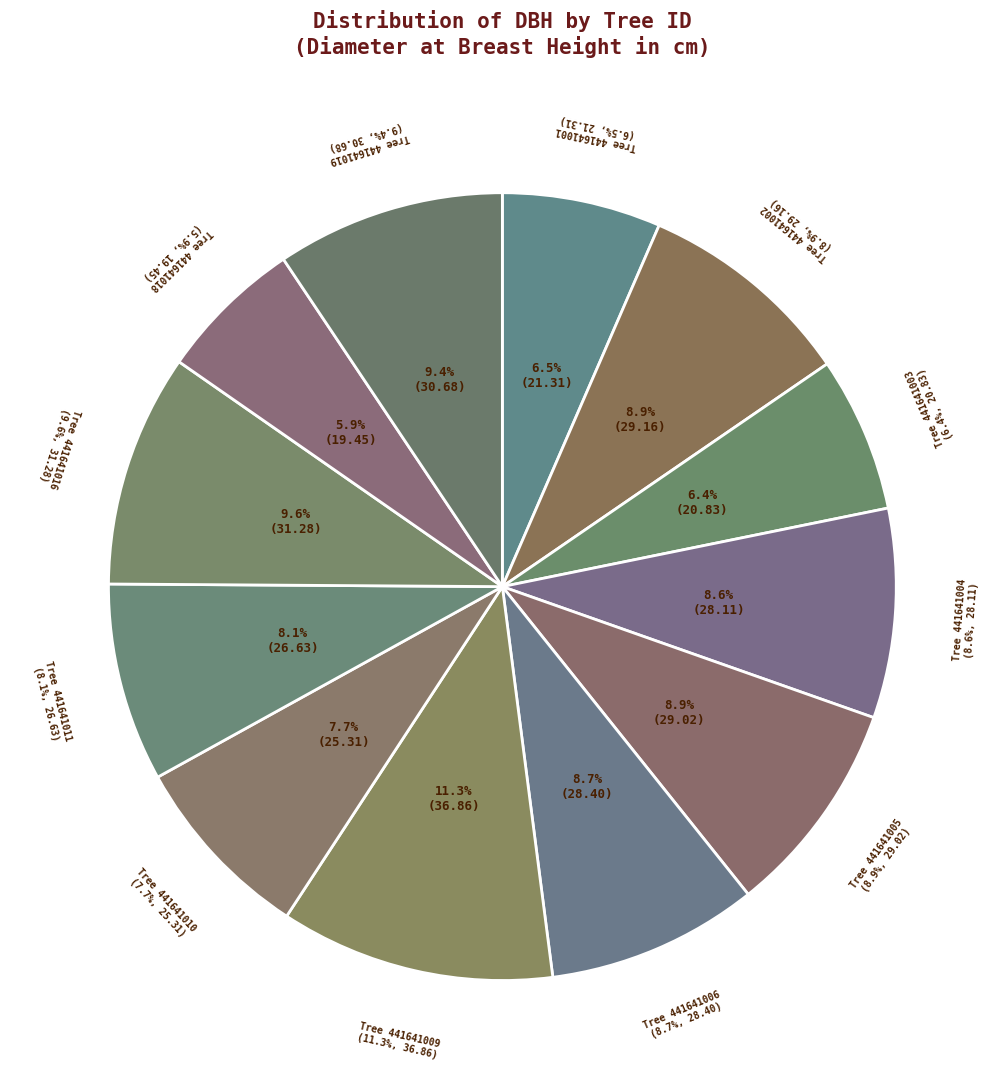

What percentage is the 441641004 slice, to the nearest percent?

9%